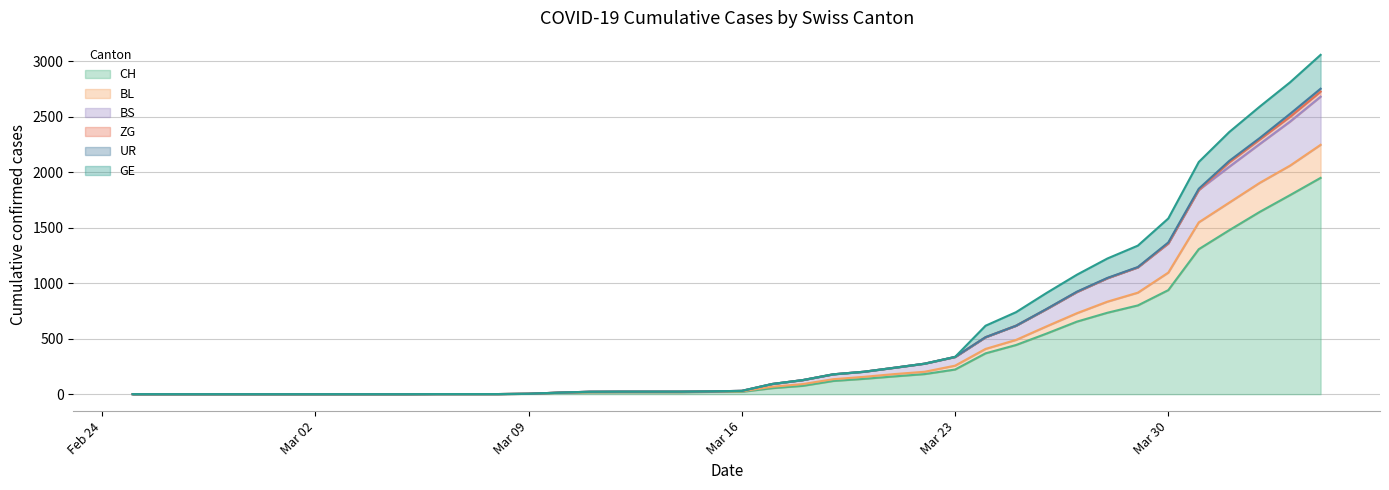

At which label is CH closest to 975?

Mar 30